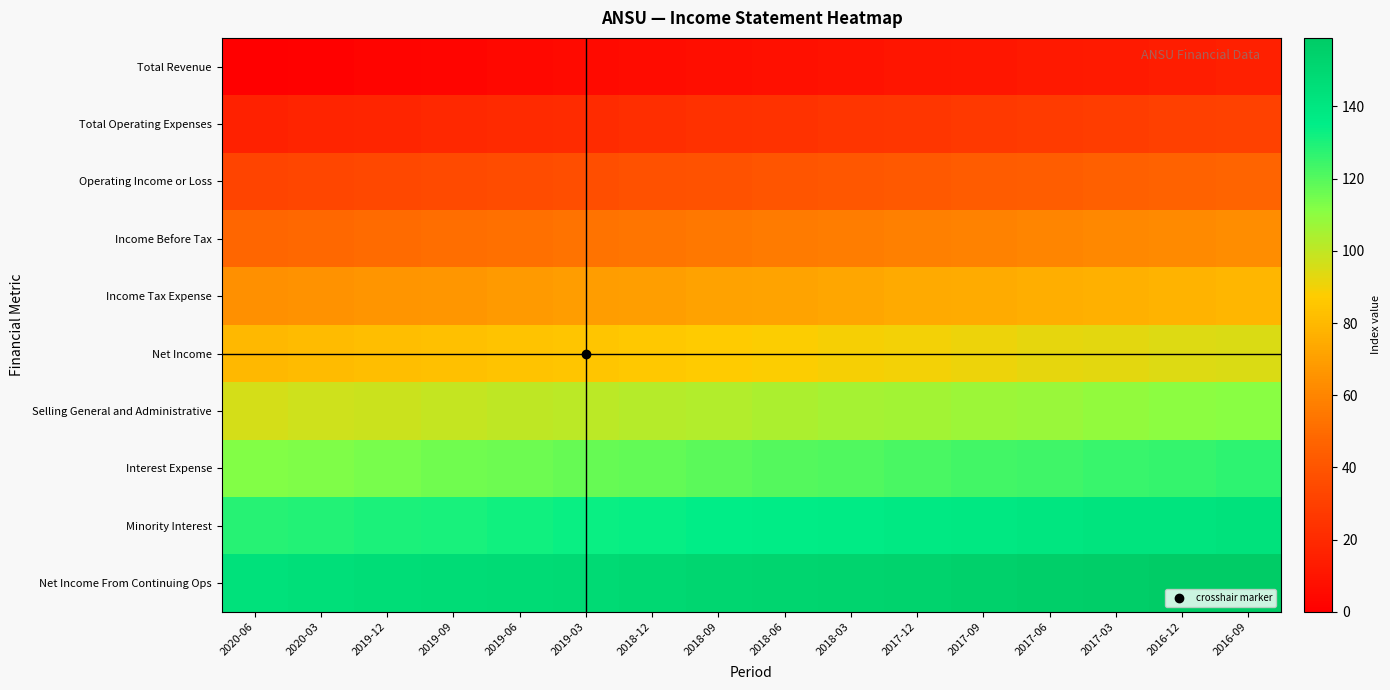

Which category has the highest value across all series?

2016-09